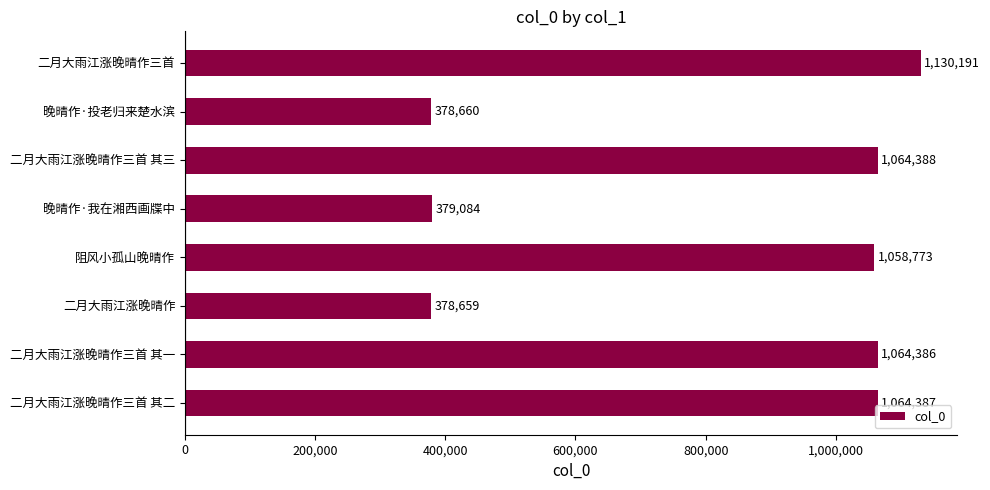

List the labels in order of value, smallest first.

二月大雨江涨晚晴作, 晚晴作·投老归来楚水滨, 晚晴作·我在湘西画牒中, 阻风小孤山晚晴作, 二月大雨江涨晚晴作三首 其一, 二月大雨江涨晚晴作三首 其二, 二月大雨江涨晚晴作三首 其三, 二月大雨江涨晚晴作三首